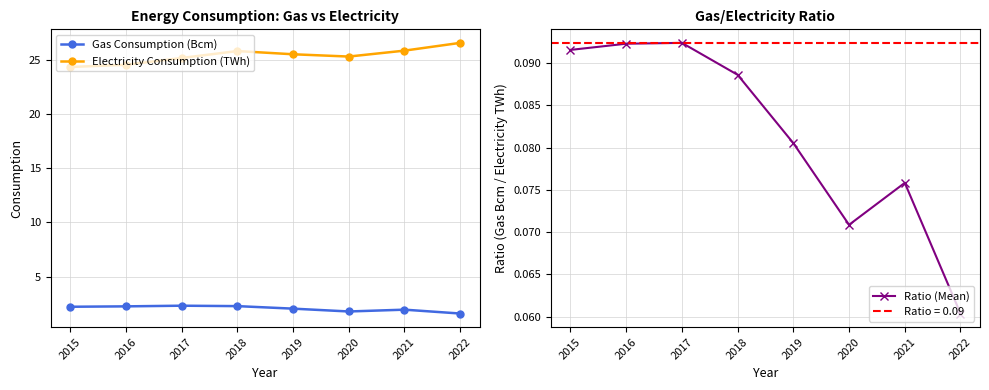

Reading right to left, transcribe all the data shown in this chart.

Gas Consumption (Bcm): 1.6	2.0	1.8	2.1	2.3	2.3	2.3	2.2
Electricity Consumption (TWh): 26.5	25.8	25.3	25.5	25.8	25.2	24.5	24.3
Ratio (Mean): 0.1	0.1	0.1	0.1	0.1	0.1	0.1	0.1